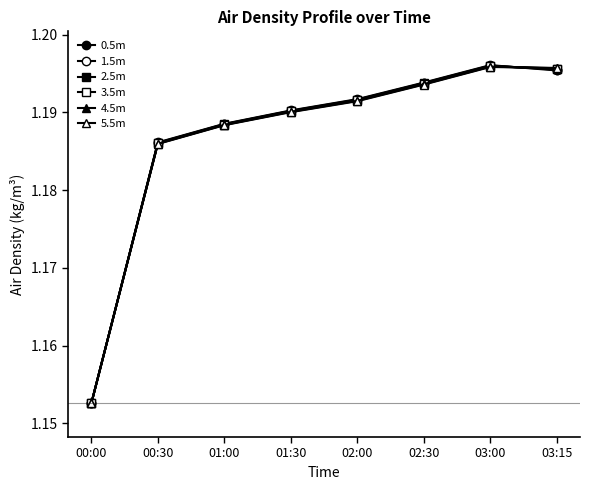

How many lines are shown in the chart?

6